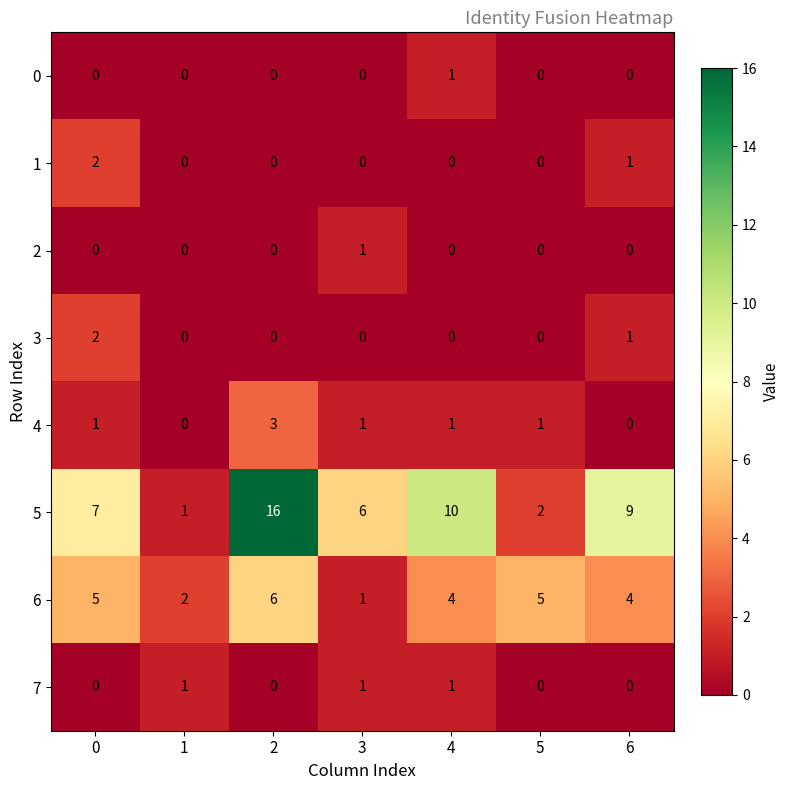

Which series has the largest total across all categories?

5